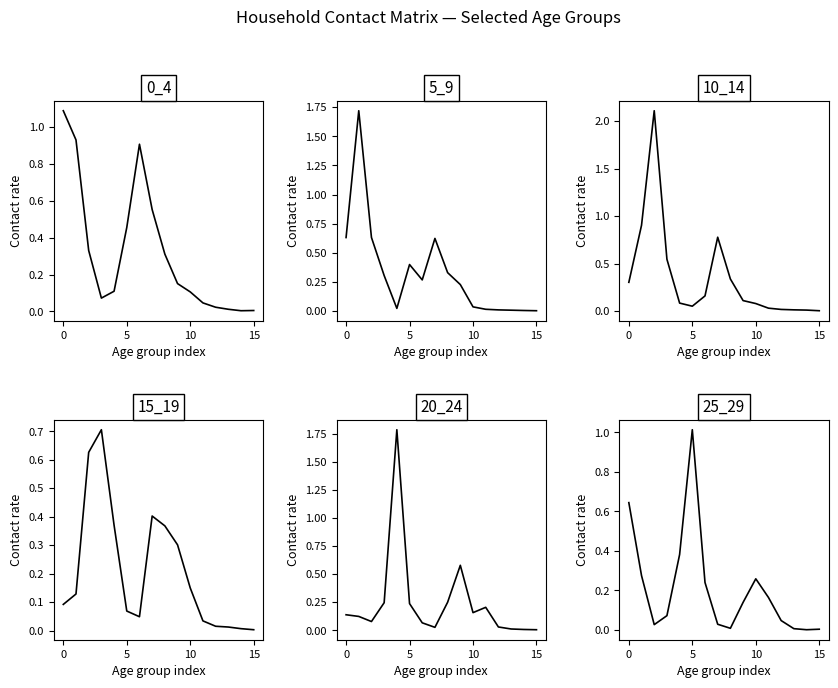

What is the sum of the 10_14 values at 10 and 7?

0.9